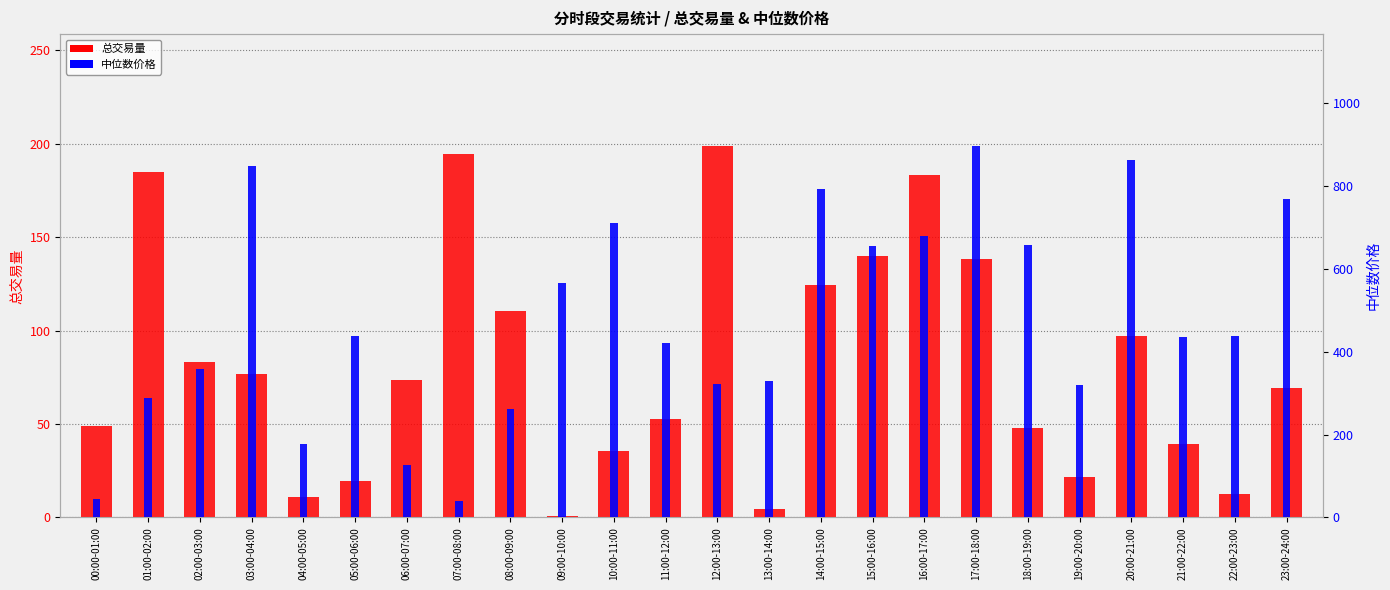

At which label is 总交易量 closest to 99?

20:00-21:00